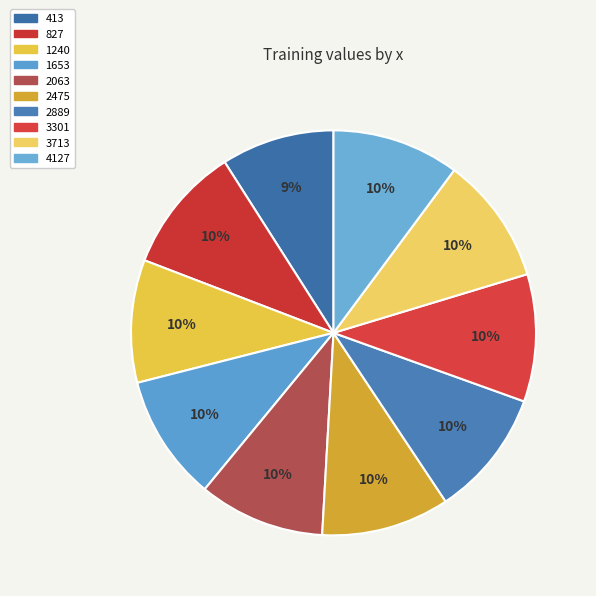

What is the largest slice in the pie chart?

2475